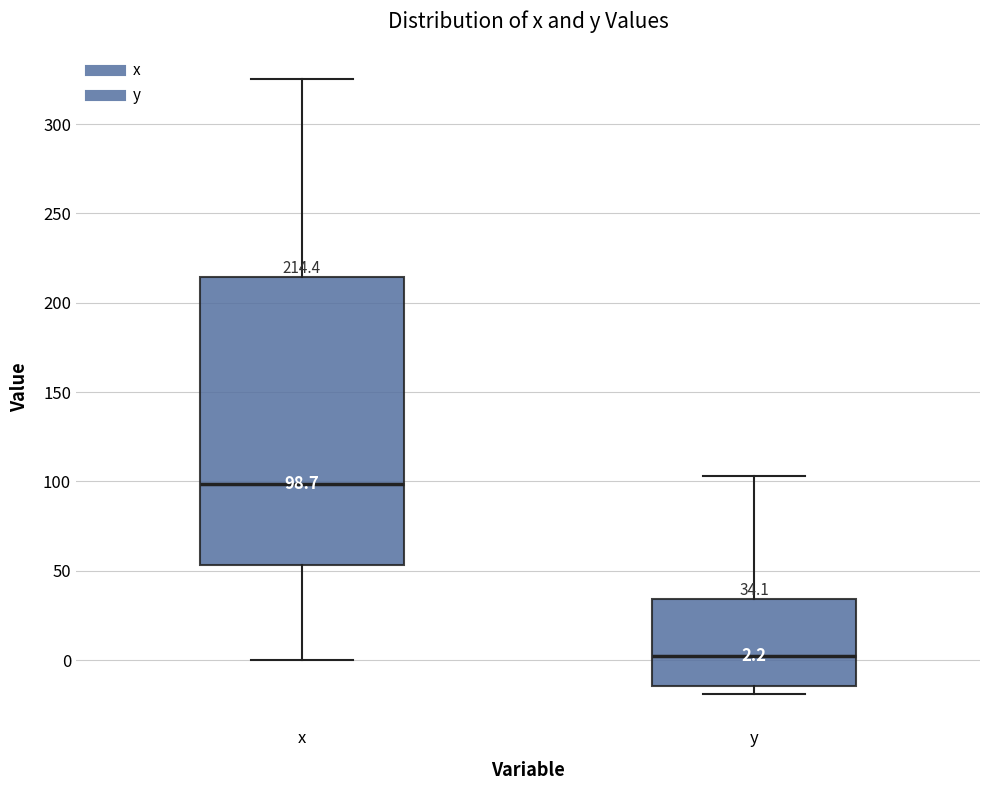

Which box is the tallest, from its lower edge to its upper edge?

x